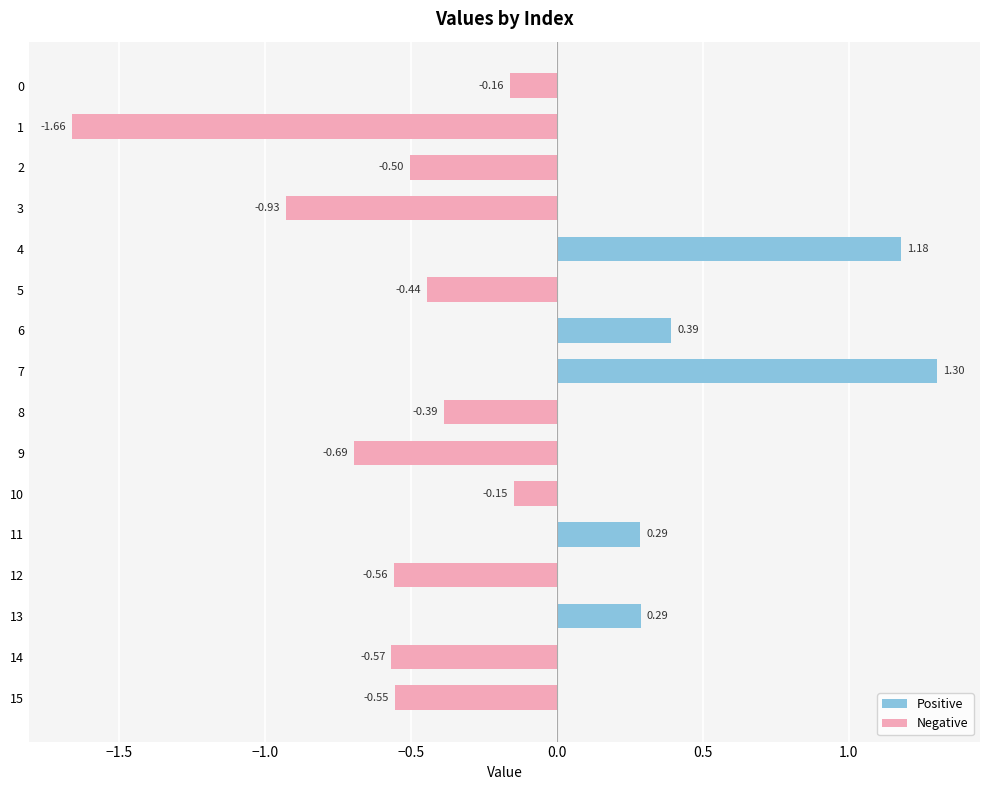

What is the sum of all values?

-3.1